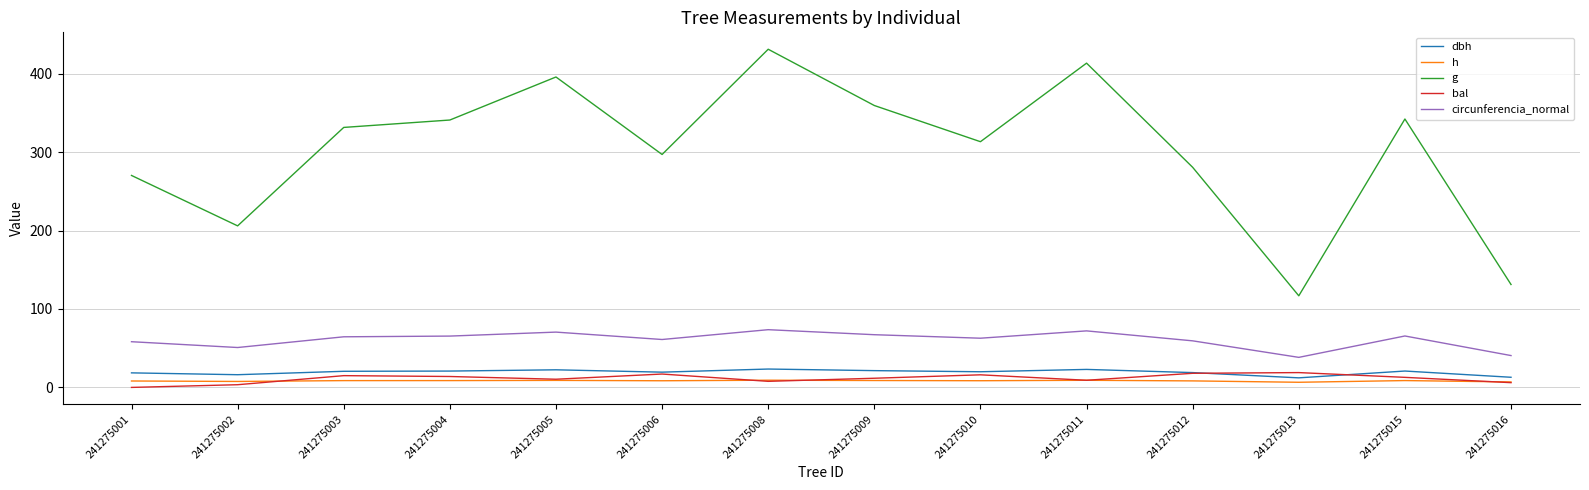

Which series changed the most between 241275003 and 241275011?

g